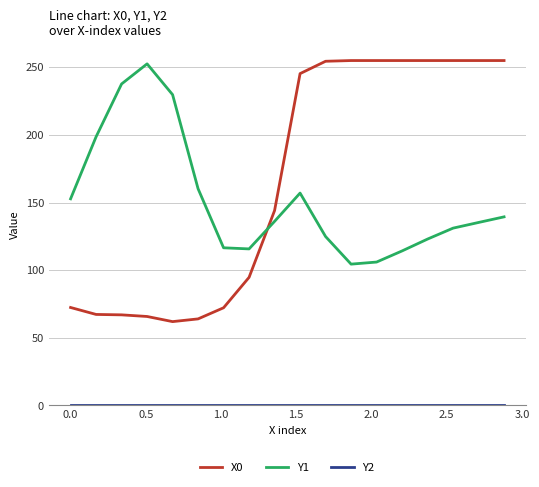

Which series ends up on top after the final intersection of X0 and Y1?

X0